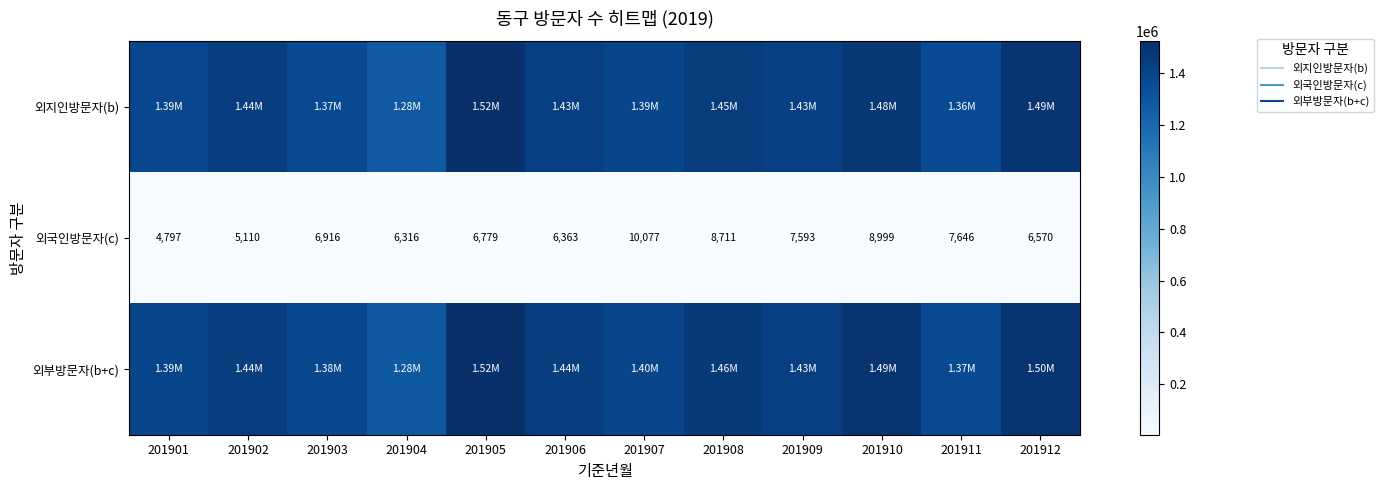

What is the difference between the maximum and second lowest values in the 외부방문자(b+c) series?

156138